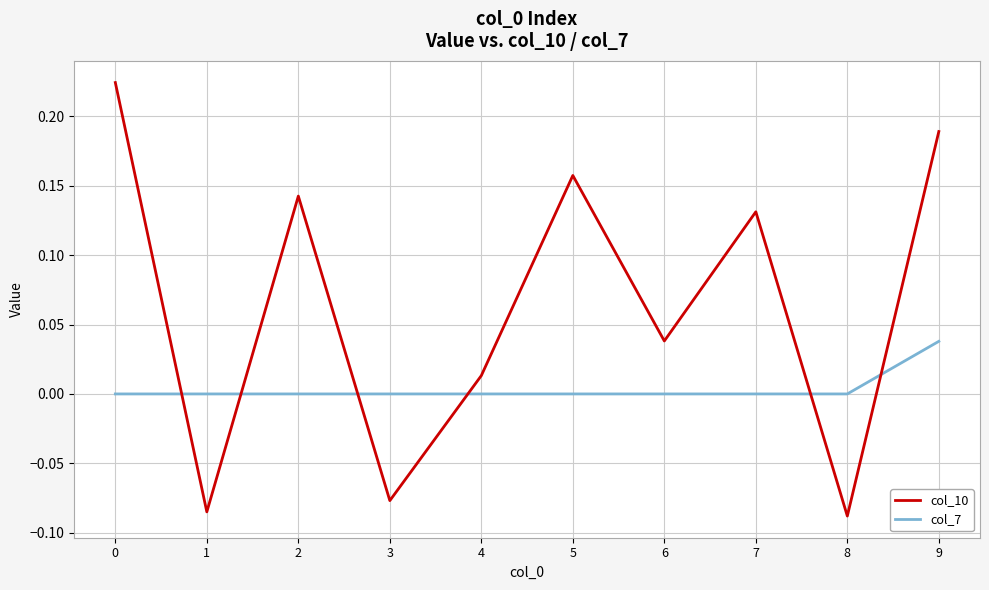

Is the value of col_7 at 5 greater than the value of col_10 at 0?

No